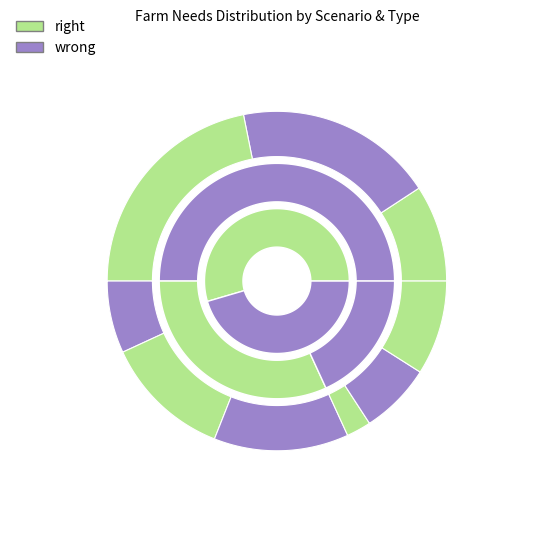

To the nearest percent, what portion does Residual FATTENING represent?

9%